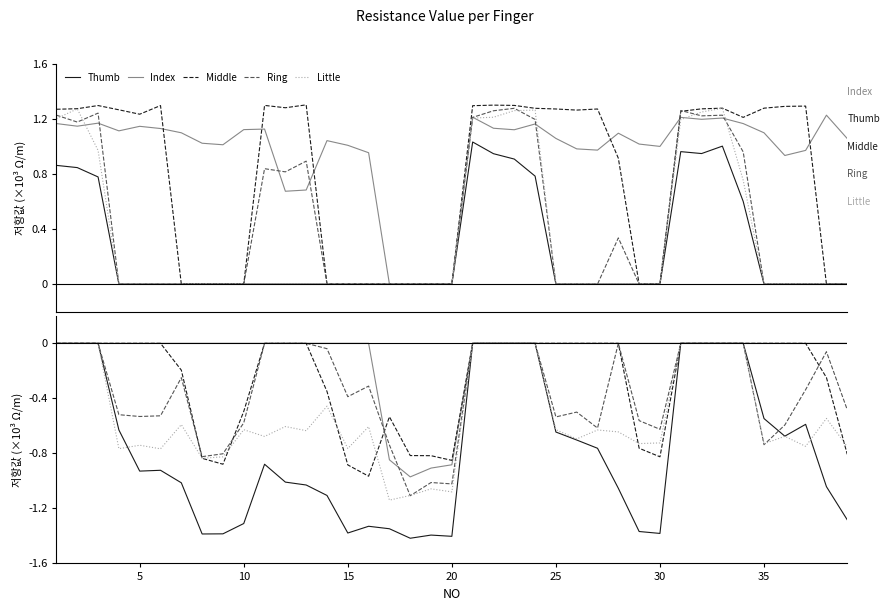

Which series has the widest spread of values?

Thumb